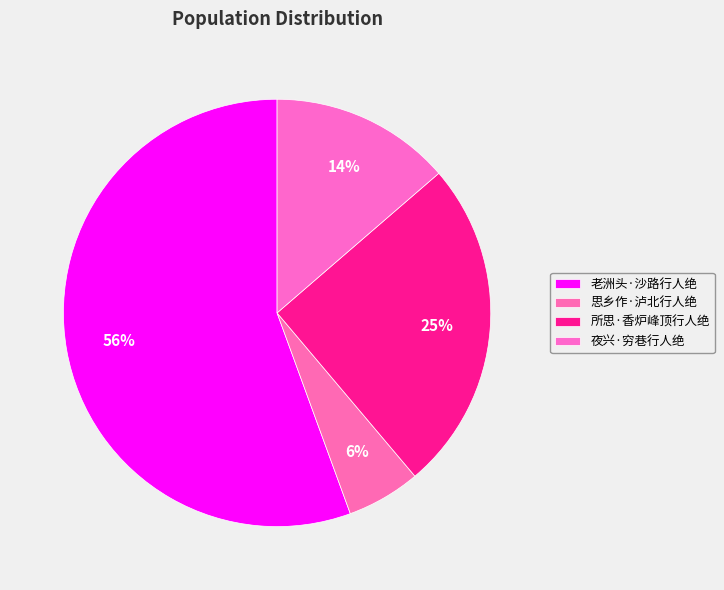

Count the number of slices in the pie.

4